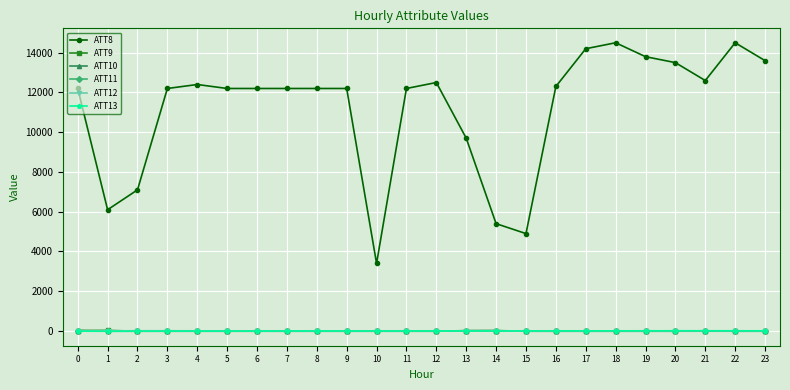

Read the ATT10 value at 10.

-10.0